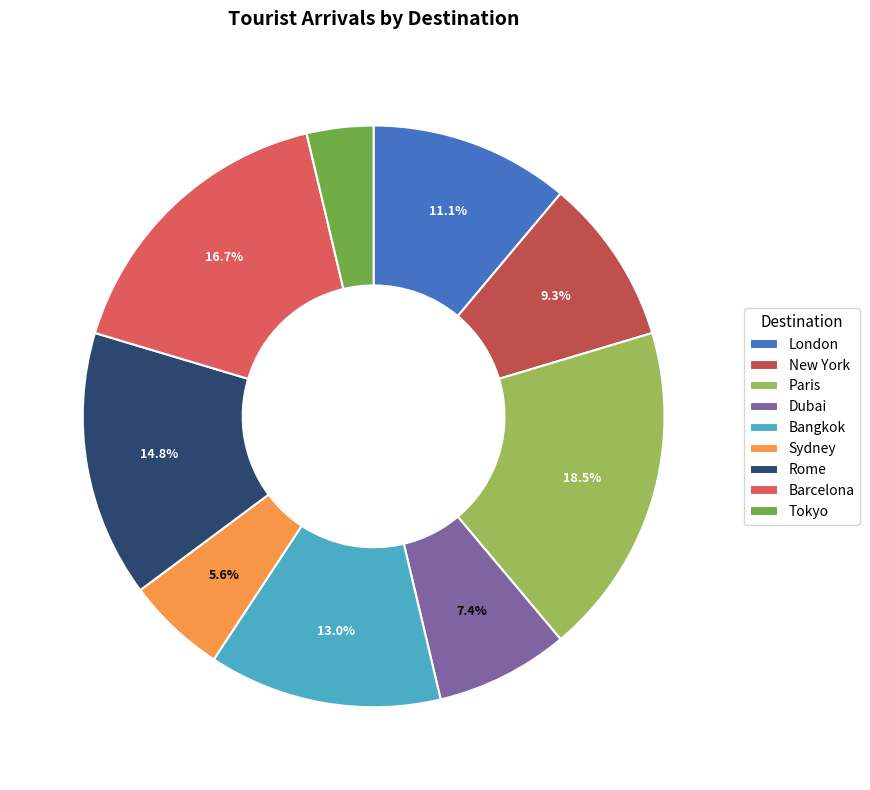

What percentage is NOT represented by Rome?

85.2%